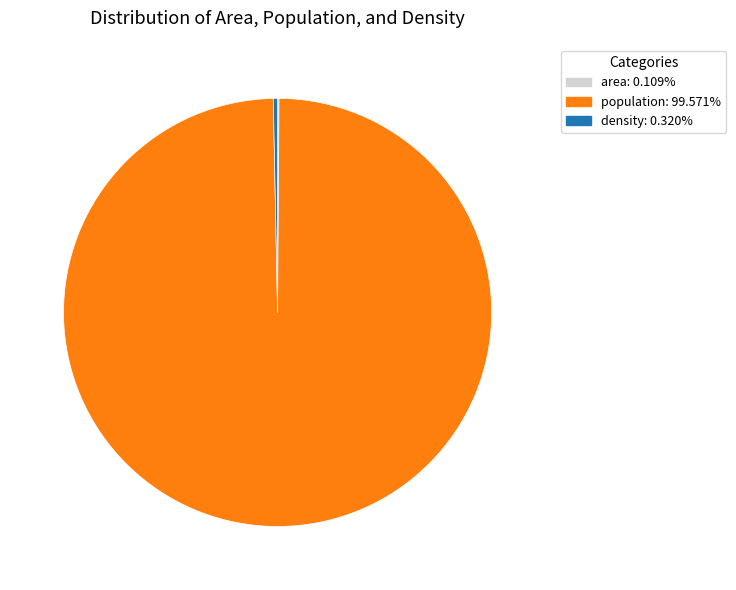

Which slice is the largest?

population